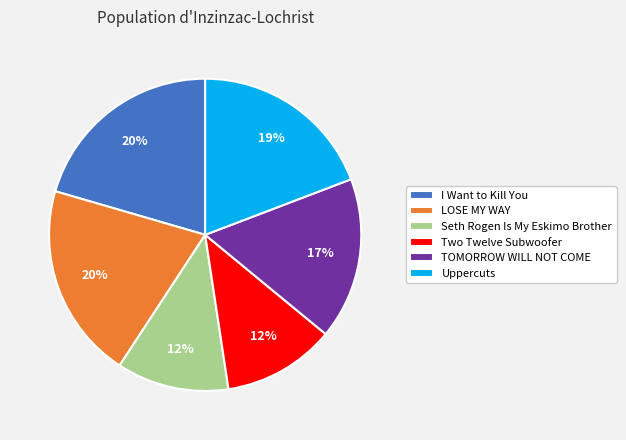

Approximately how many times larger is the value at Seth Rogen Is My Eskimo Brother compared to I Want to Kill You?

0.6